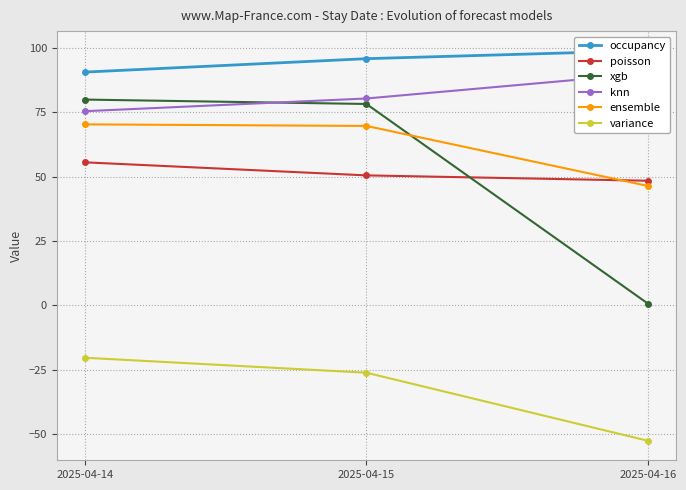

Which label corresponds to the largest value in the chart?

2025-04-16